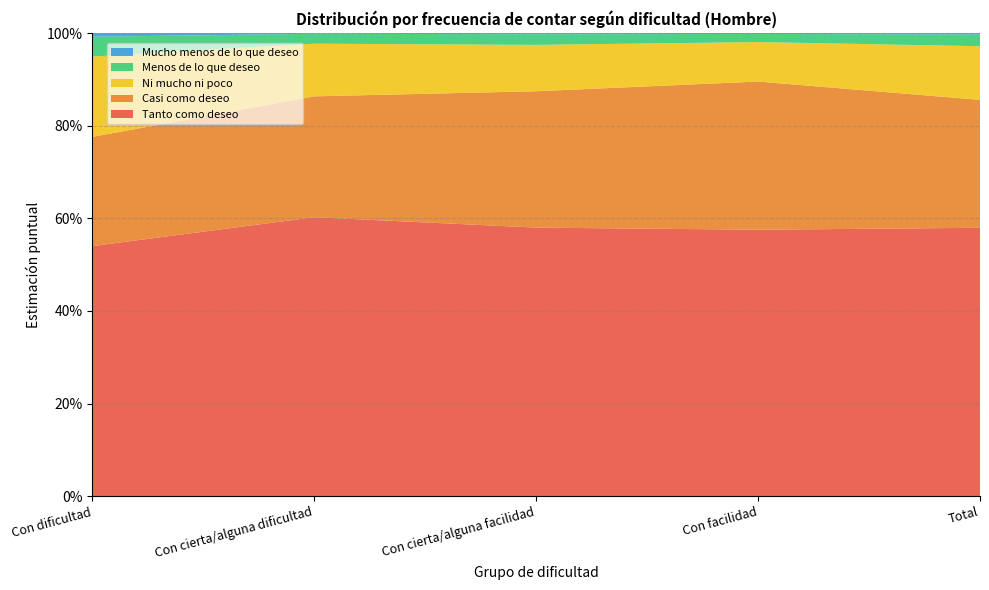

Reading left to right, extract all data points from this chart.

Tanto como deseo: Con dificultad=0.5	Con cierta/alguna dificultad=0.6	Con cierta/alguna facilidad=0.6	Con facilidad=0.6	Total=0.6
Casi como deseo: Con dificultad=0.2	Con cierta/alguna dificultad=0.3	Con cierta/alguna facilidad=0.3	Con facilidad=0.3	Total=0.3
Ni mucho ni poco: Con dificultad=0.2	Con cierta/alguna dificultad=0.1	Con cierta/alguna facilidad=0.1	Con facilidad=0.1	Total=0.1
Menos de lo que deseo: Con dificultad=0.0	Con cierta/alguna dificultad=0.0	Con cierta/alguna facilidad=0.0	Con facilidad=0.0	Total=0.0
Mucho menos de lo que deseo: Con dificultad=0.0	Con cierta/alguna dificultad=0.0	Con cierta/alguna facilidad=0.0	Con facilidad=0.0	Total=0.0